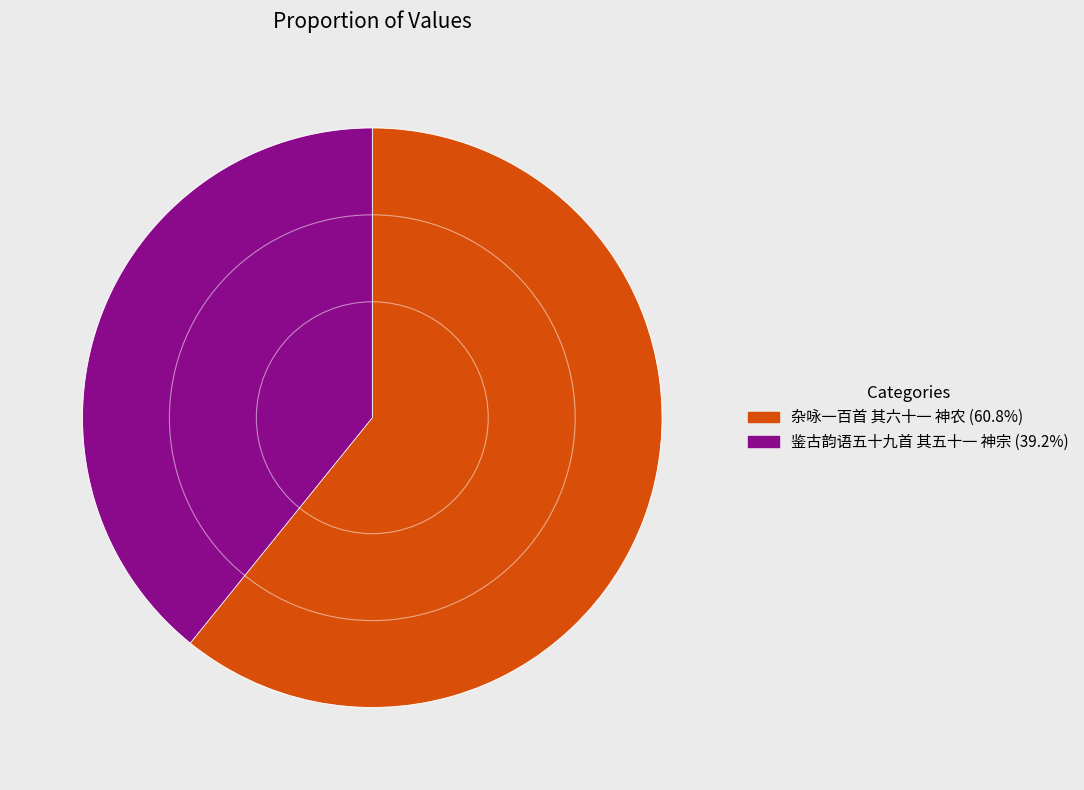

Is there a majority slice in this chart?

Yes